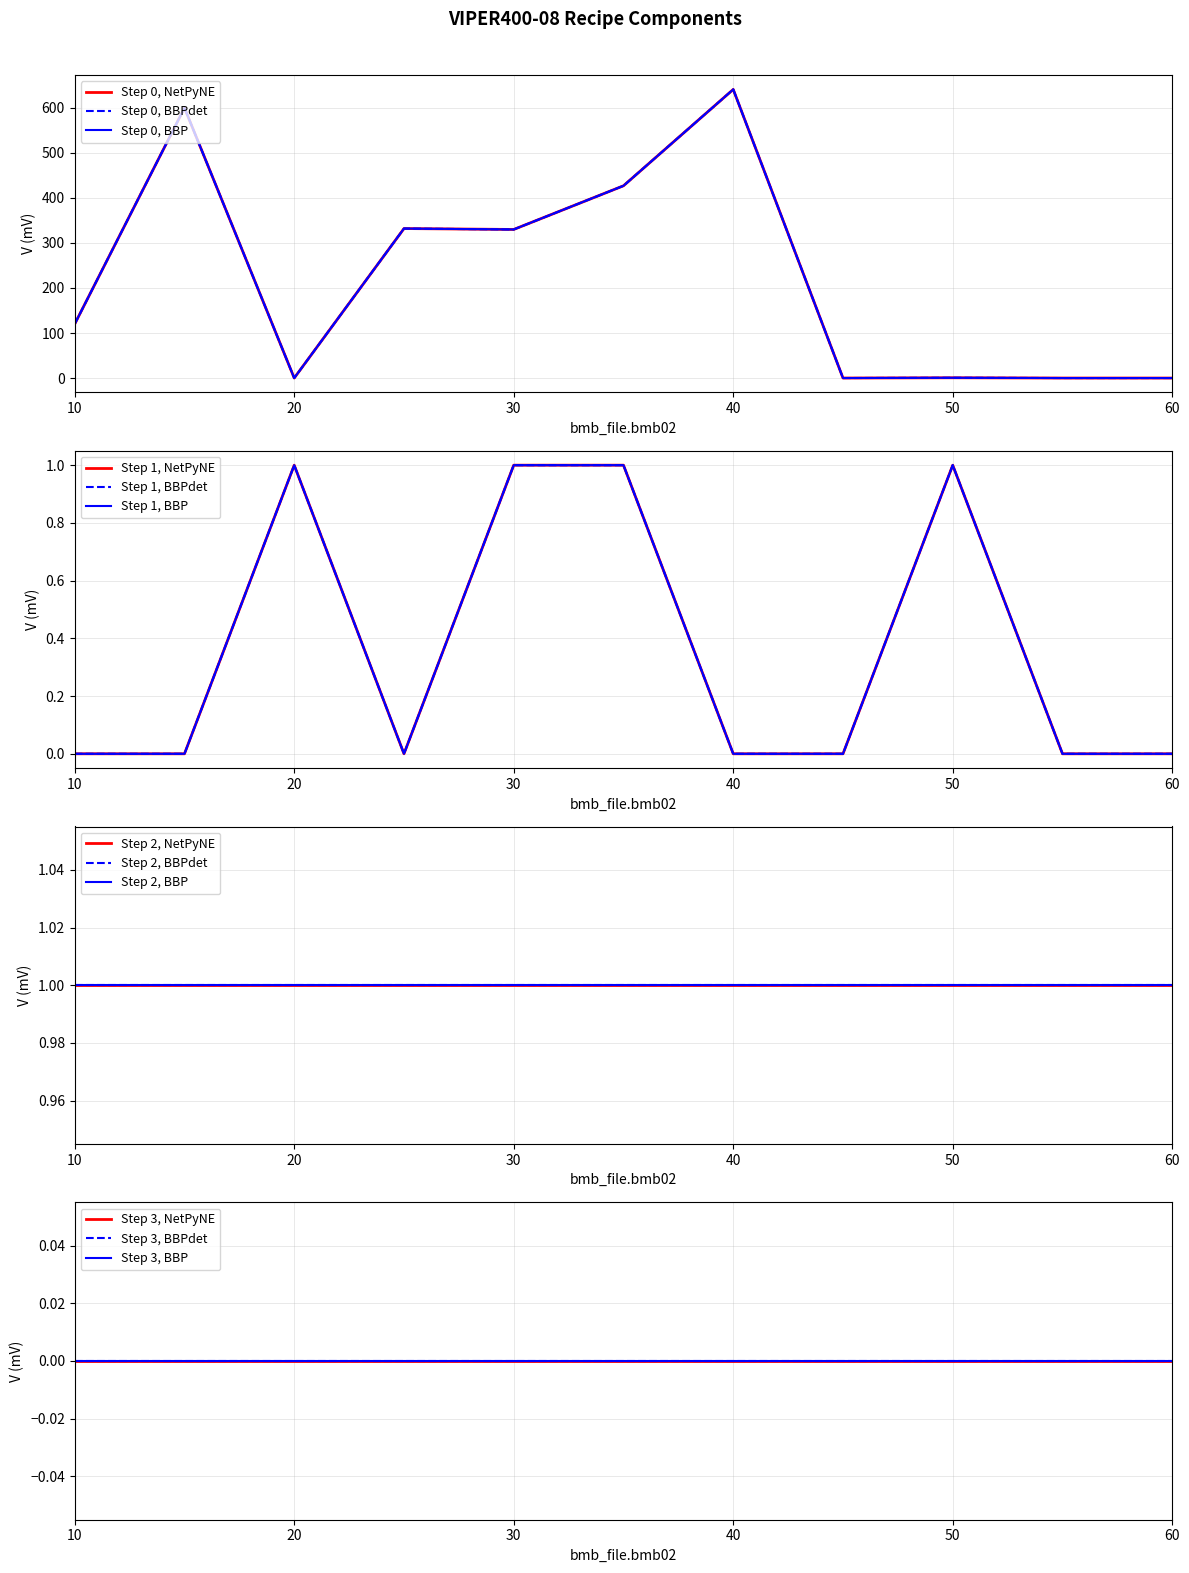

At which label is bmb10_fac2 closest to 1?

10